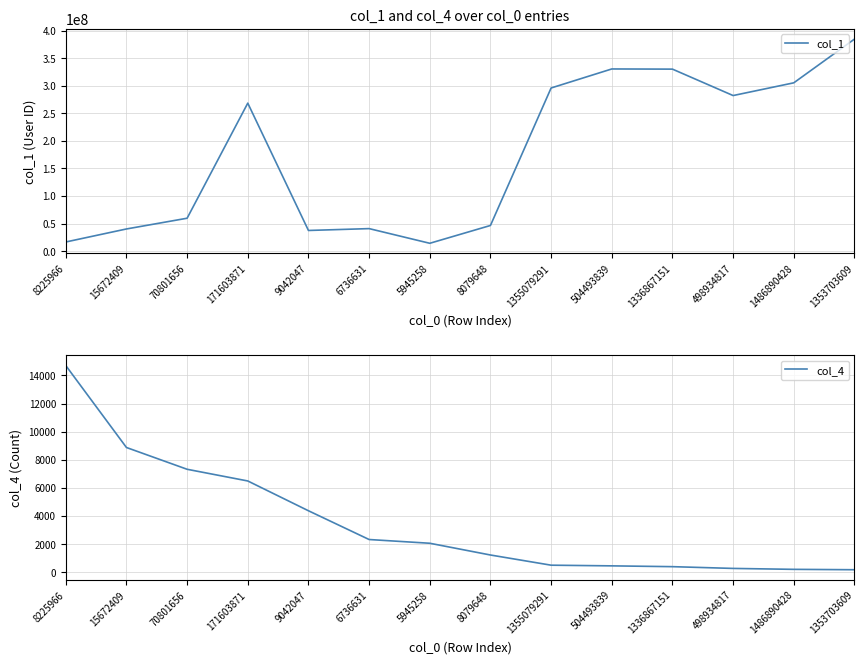

True or false: col_4 and col_1 intersect in this chart.

False